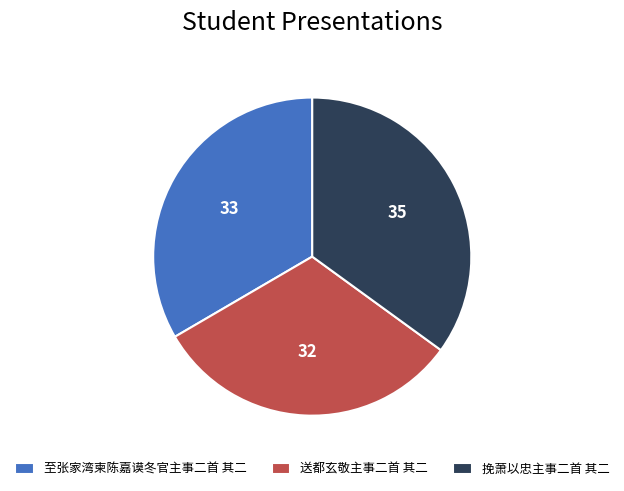

Does 送都玄敬主事二首 其二 account for over 50% of the chart?

No